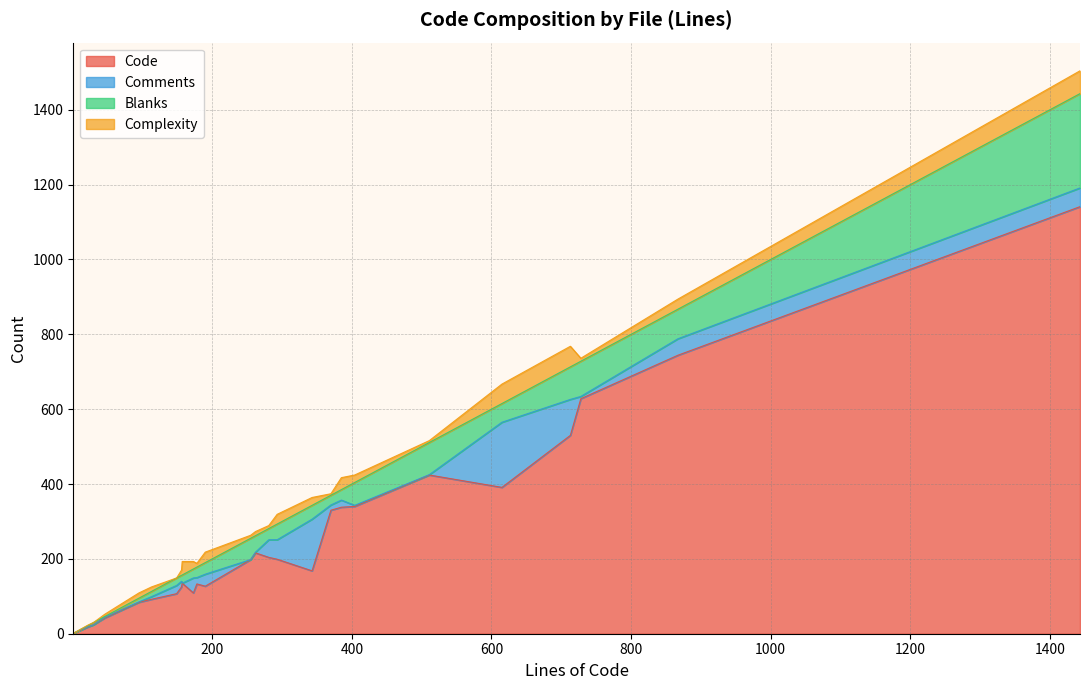

Which series ends up on top after the final intersection of Blanks and Complexity?

Blanks